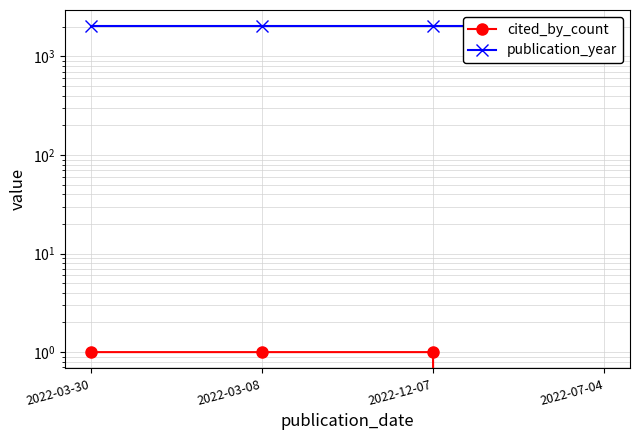

Reading left to right, list all the values displayed in this chart.

cited_by_count: 2022-03-30=1	2022-03-08=1	2022-12-07=1	2022-07-04=0
publication_year: 2022-03-30=2022	2022-03-08=2022	2022-12-07=2022	2022-07-04=2022